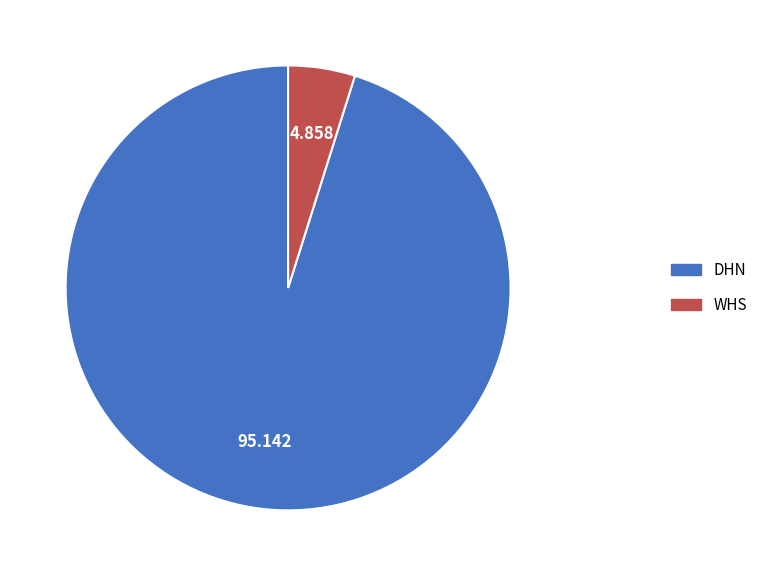

How many slices are in this pie chart?

2